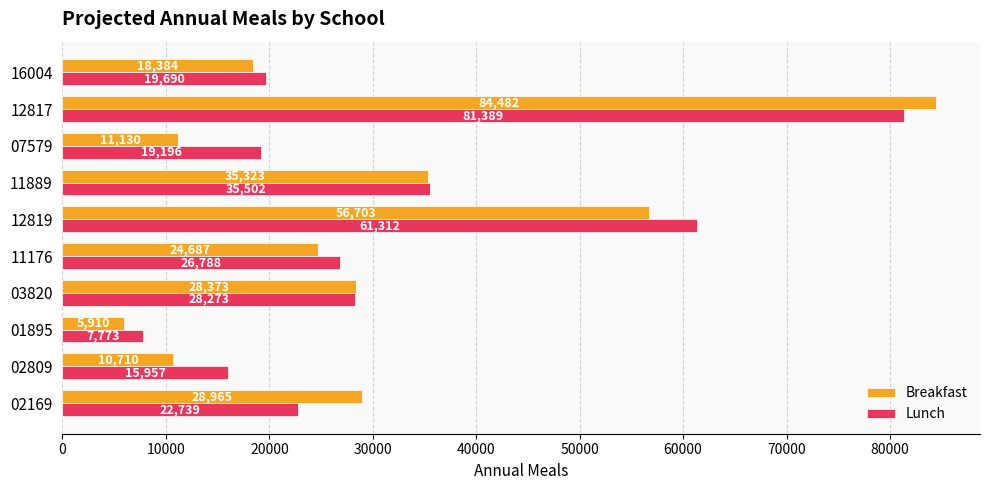

At which label does Lunch reach its minimum?

01895